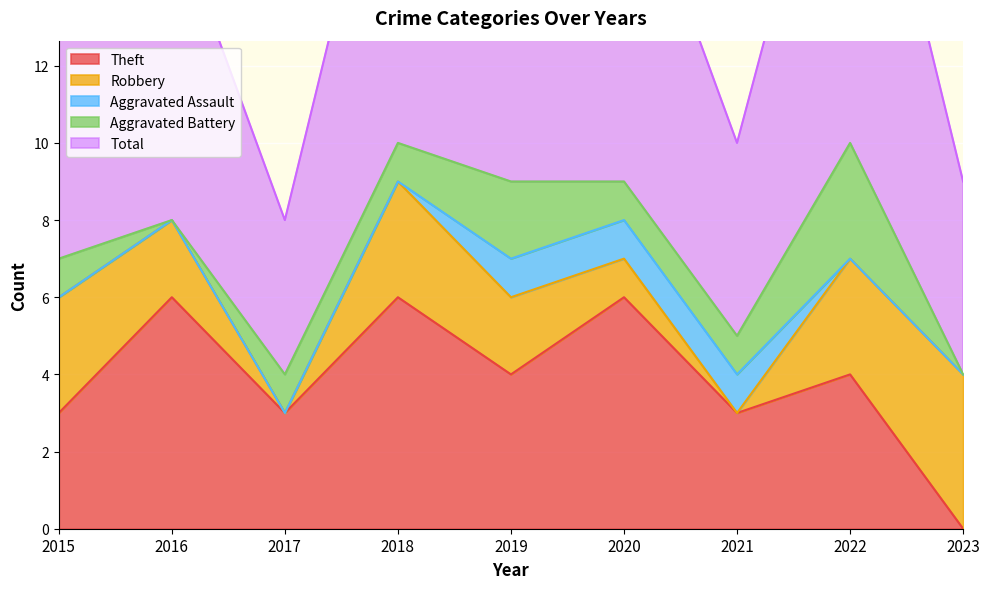

Where is Robbery nearest to the value 2?

2016